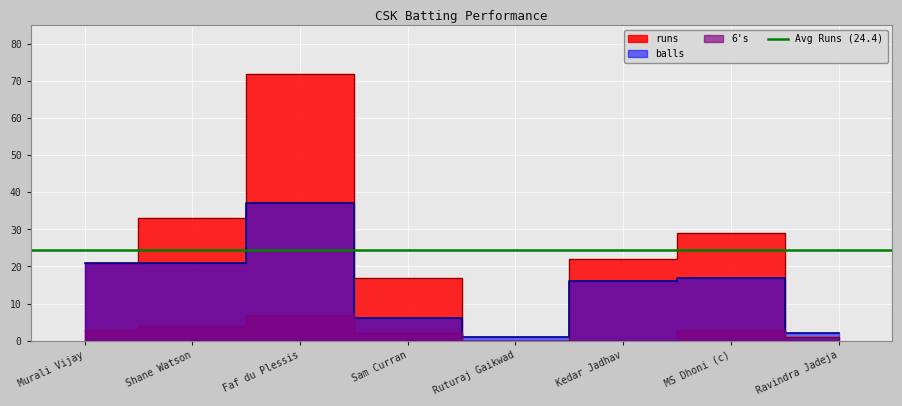

Is the value of runs at Murali Vijay greater than the value of 6s at Faf du Plessis?

Yes